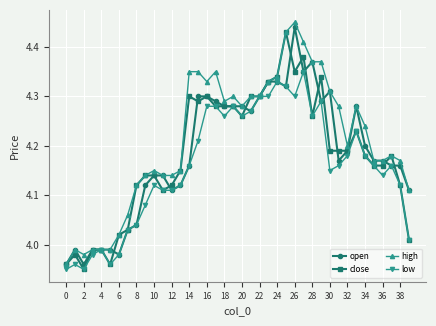

At how many categories does at least one series exceed 4?

34